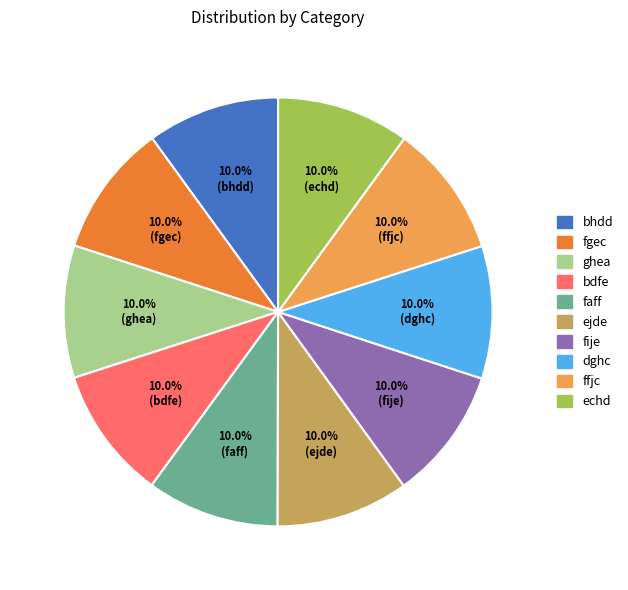

How much of the chart is everything except dghc?

90.0%